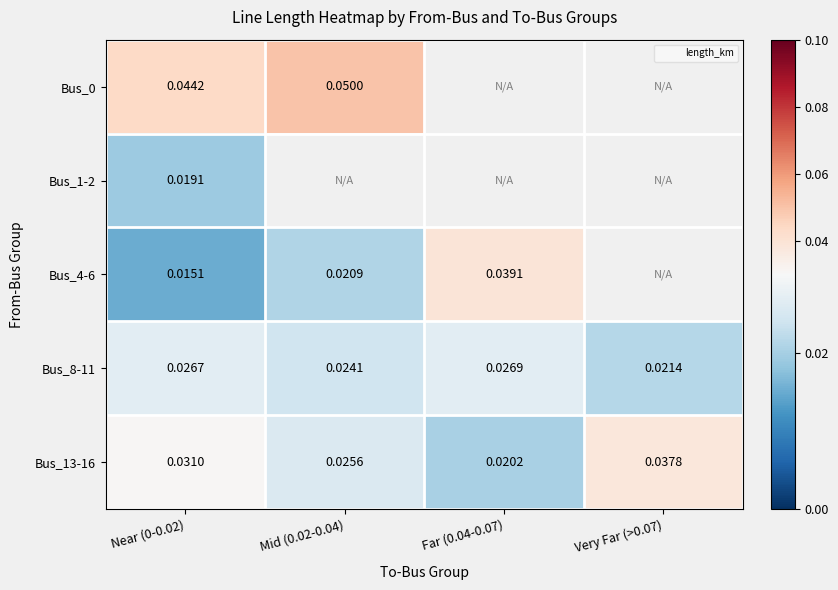

Which series has the largest range (max minus min)?

Bus_4-6